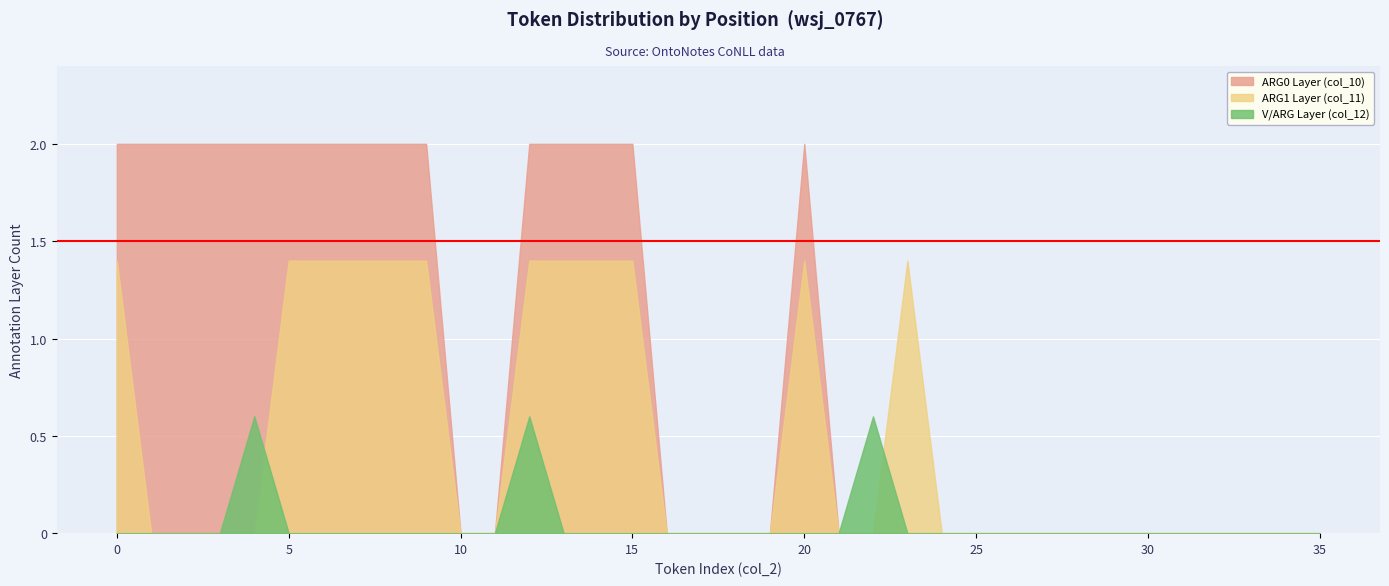

Is it true that Token Count per Position equals 1 at 1?

False